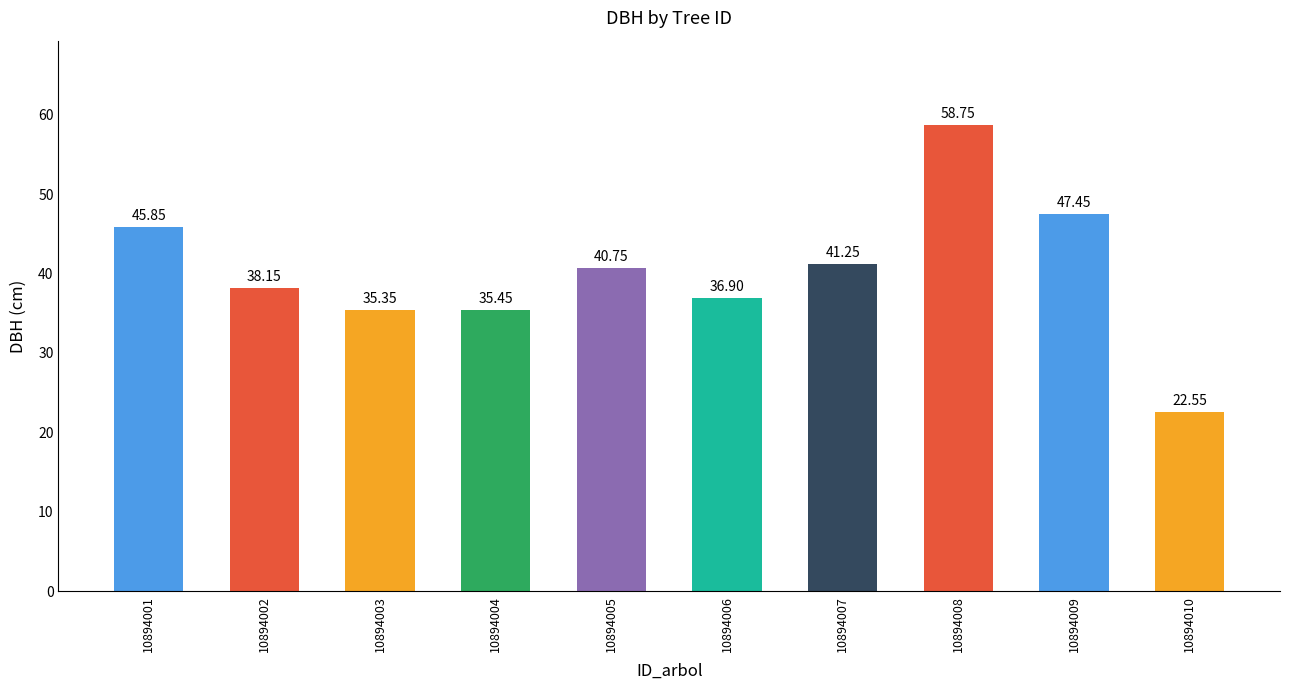

What value does the data have at 10894006?

36.9